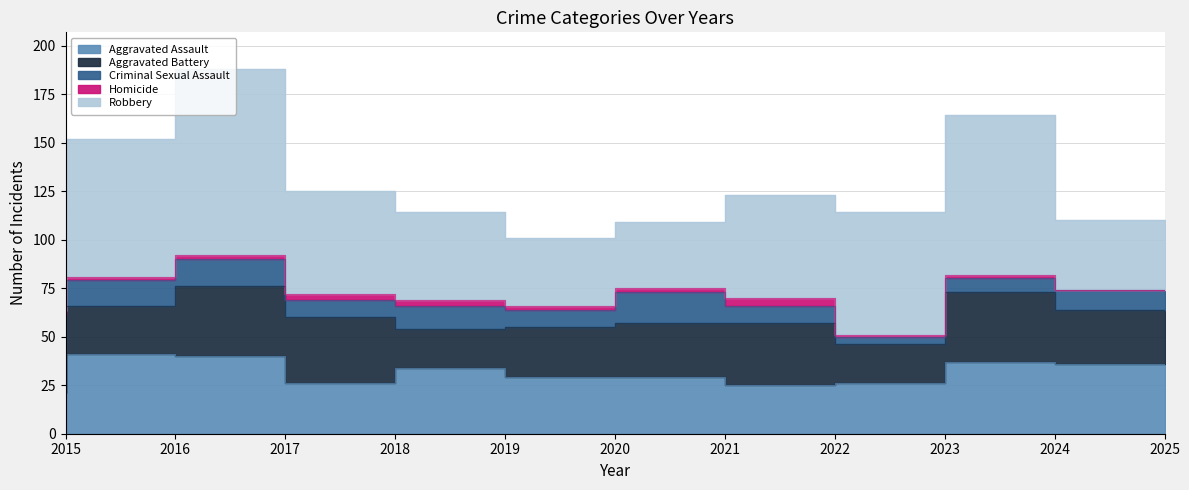

Does the chart have visible grid lines?

Yes